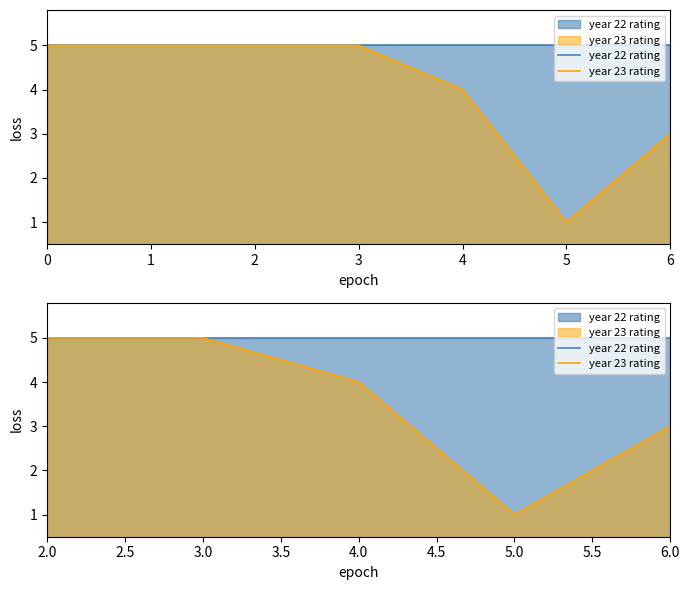

Reading left to right, what are all the values shown in this chart?

year 22 rating: 0=5	1=5	2=5	3=5	4=5	5=5	6=5
year 23 rating: 0=5	1=5	2=5	3=5	4=4	5=1	6=3